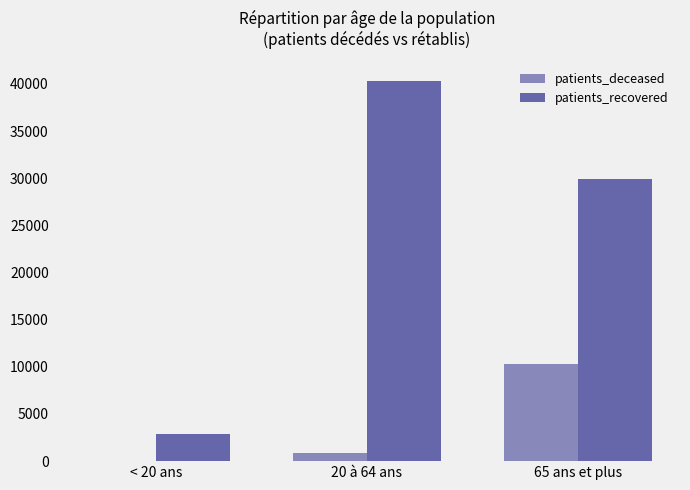

The value of patients_recovered at 65 ans et plus is 29913. True or false?

True